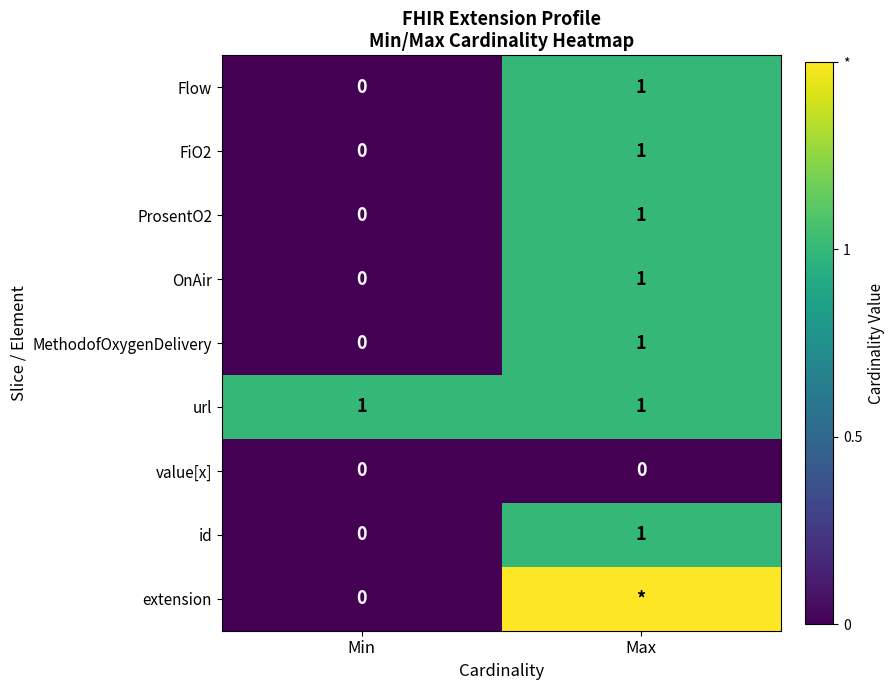

What value does the ProsentO2 series have at Max?

1.0